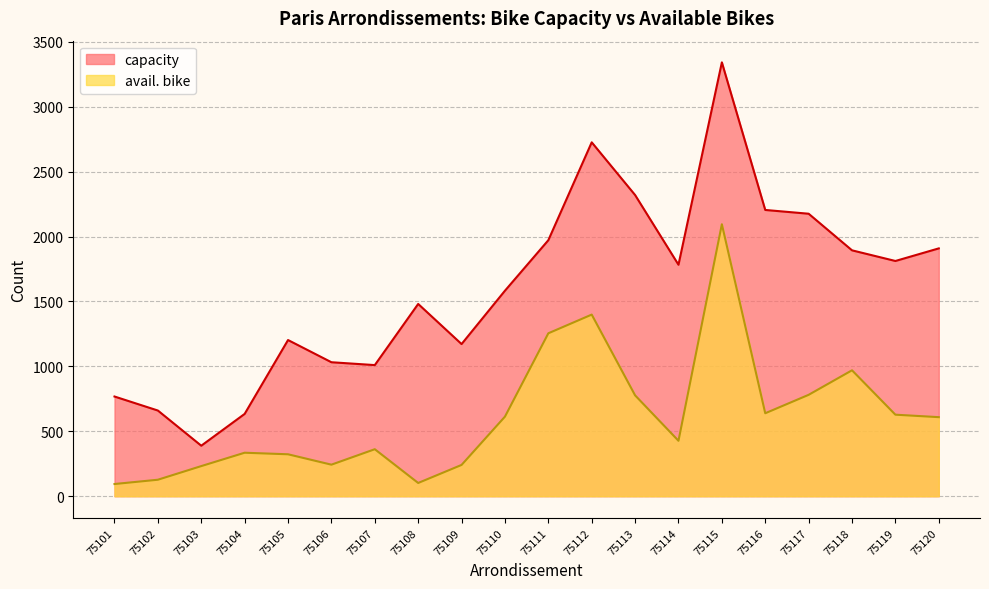

What is the lowest value of the capacity series?

389